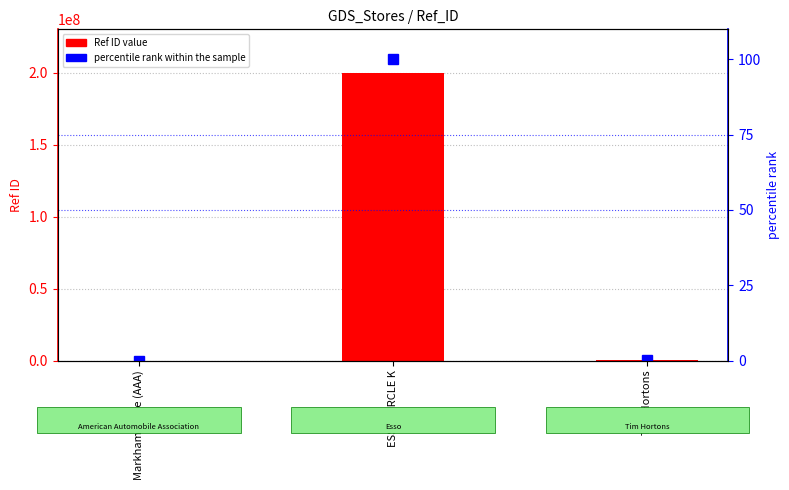

At which label does Ref ID value first exceed 104202?

ESSO CIRCLE K